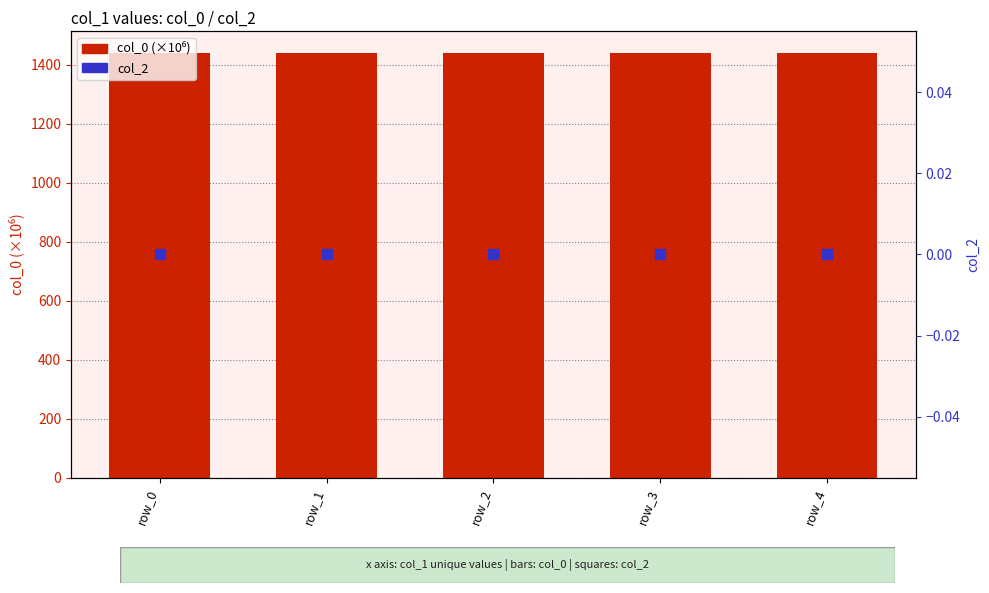

Which series contains the highest Y value?

col_0 (×10⁶)